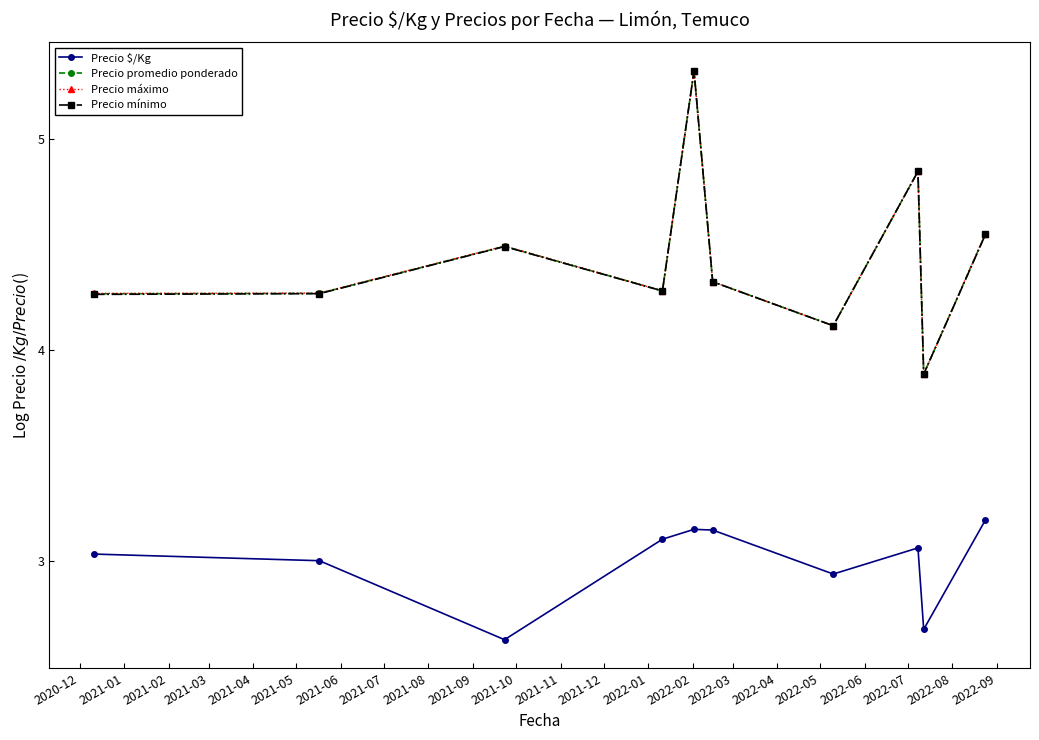

Does the chart have visible grid lines?

No